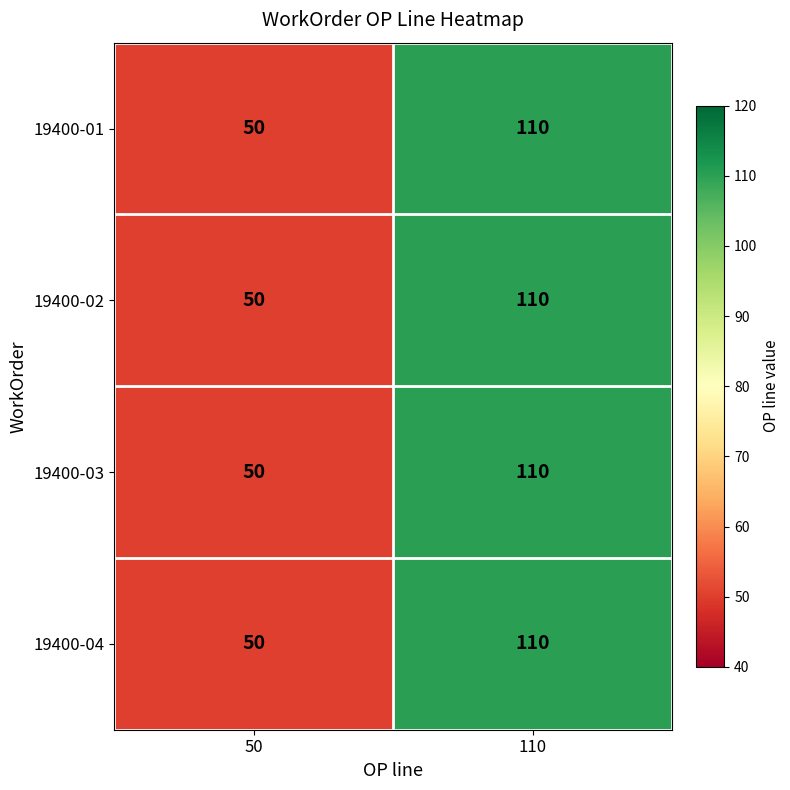

Read the 19400-01 value at 50.

50